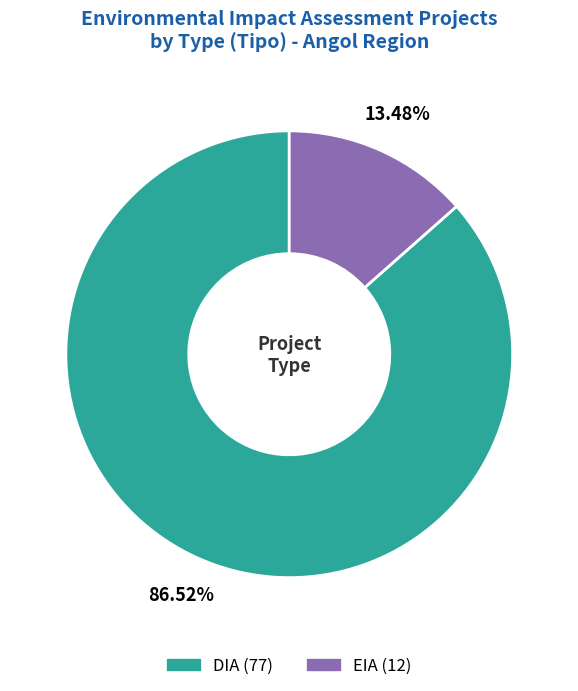

To the nearest percent, what percentage of the pie is EIA?

13%